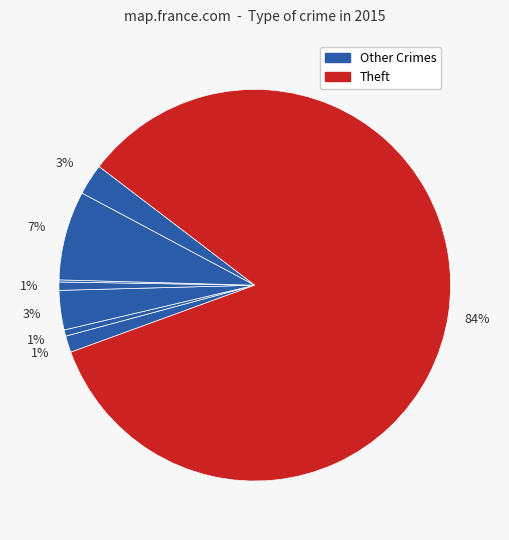

How many segments does this pie chart have?

8